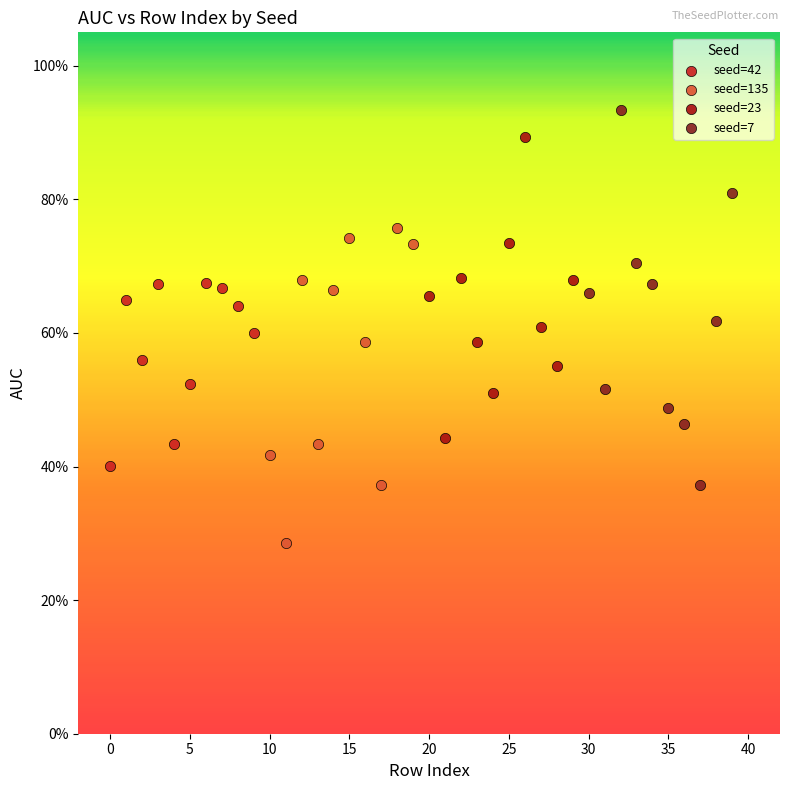

Which series reaches the minimum Y coordinate?

seed=135